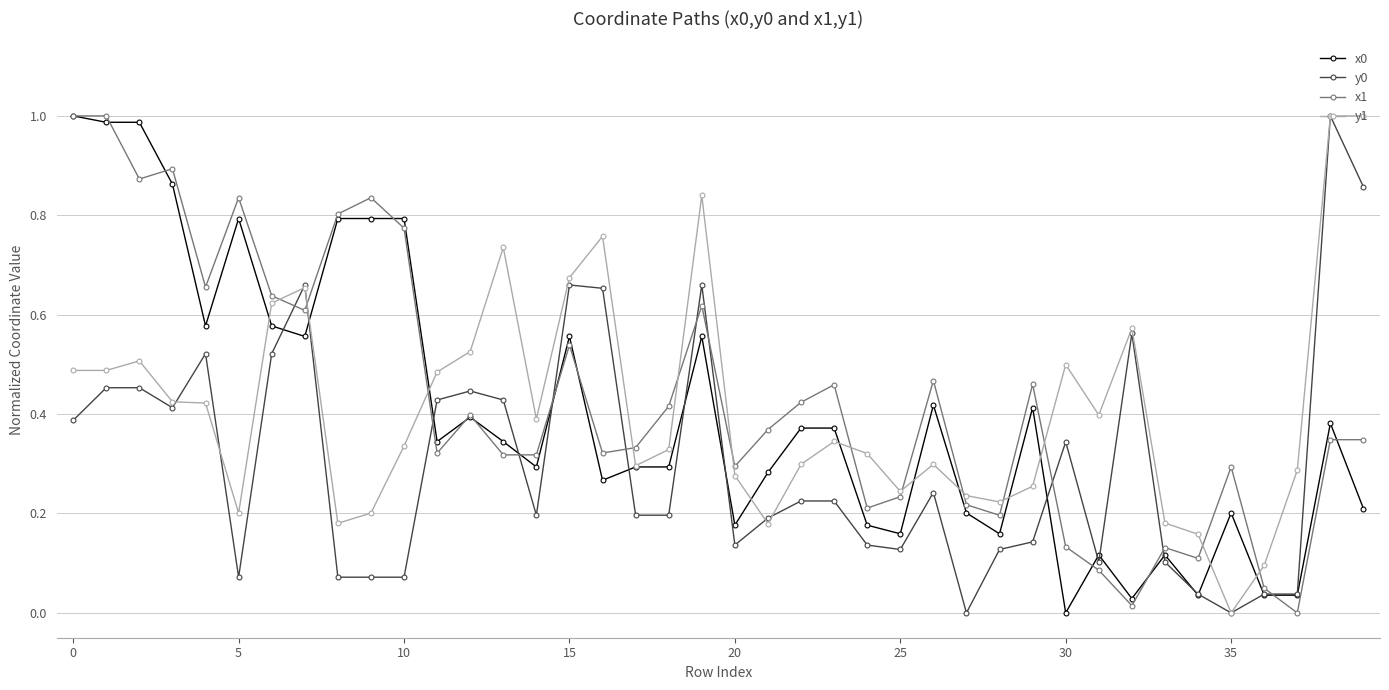

True or false: x0 has more than 2 interior local peaks.

True